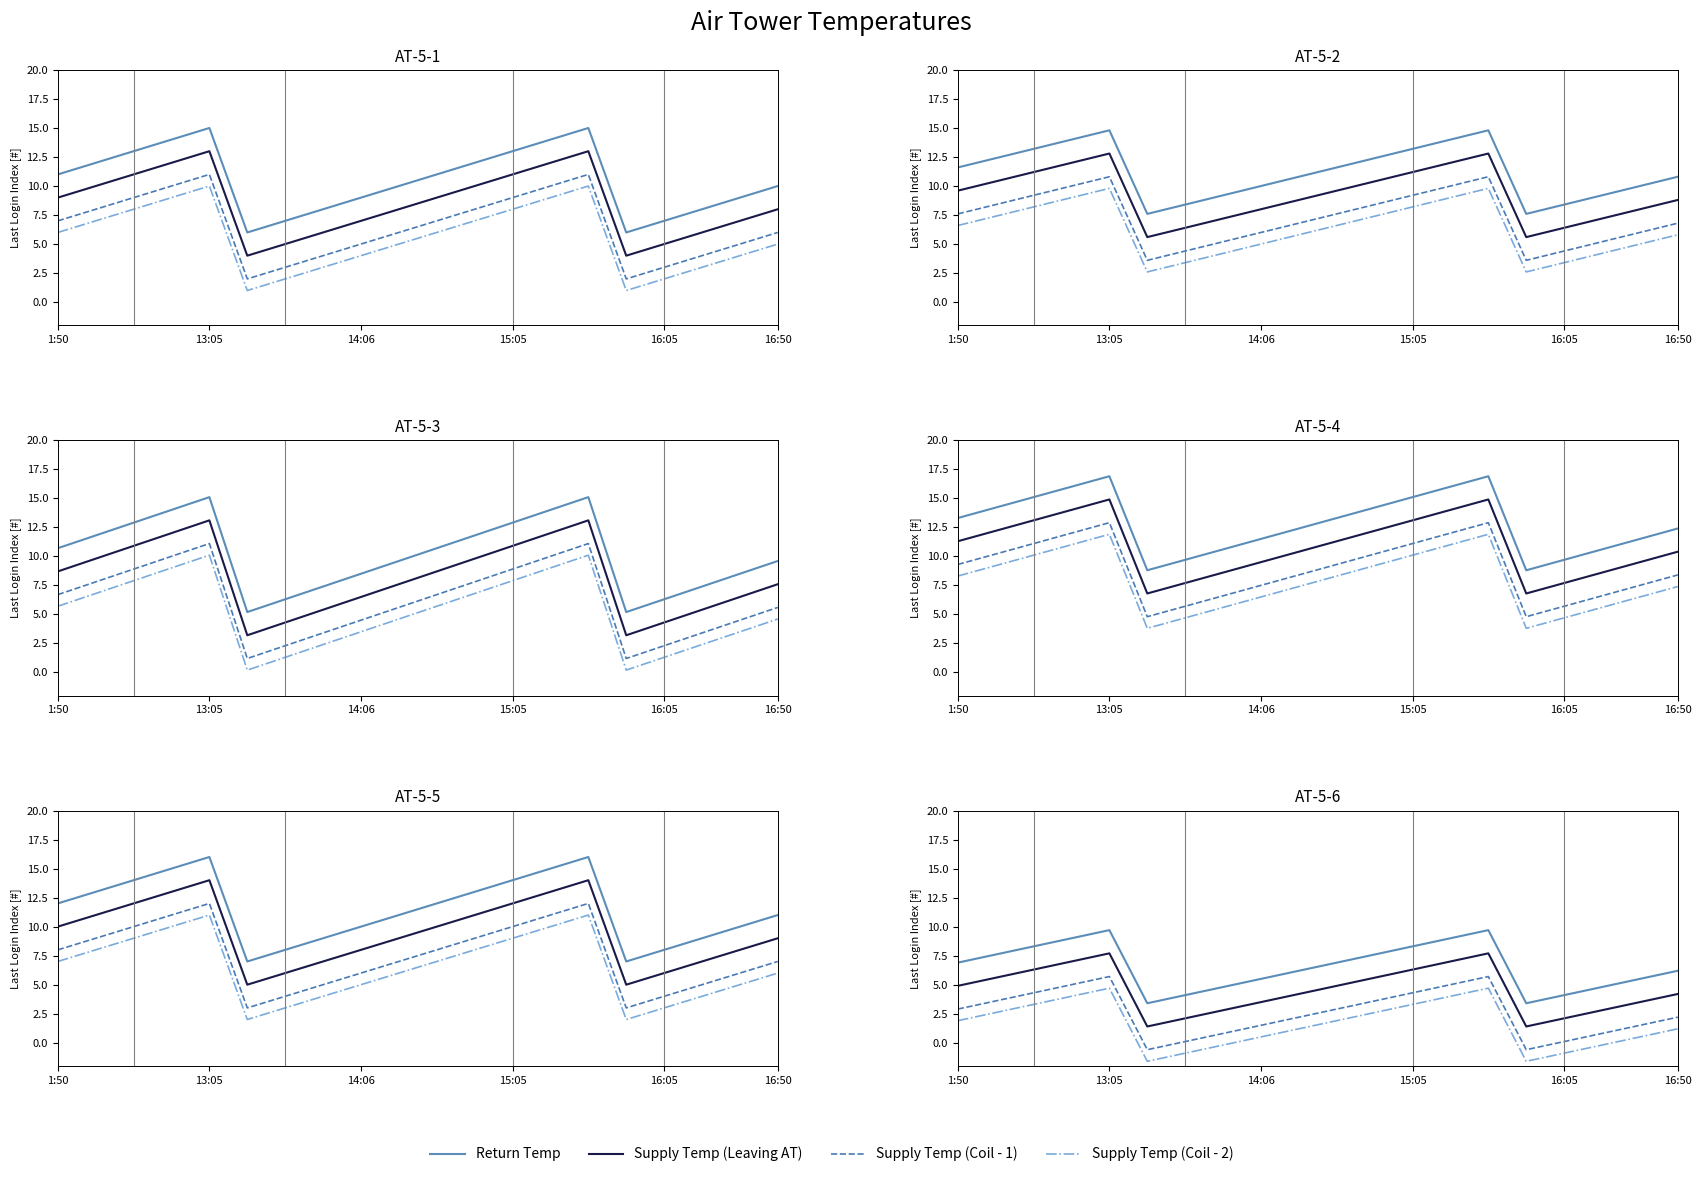

What is the difference between the Return Temp values at 18 and 1:50?

1.4